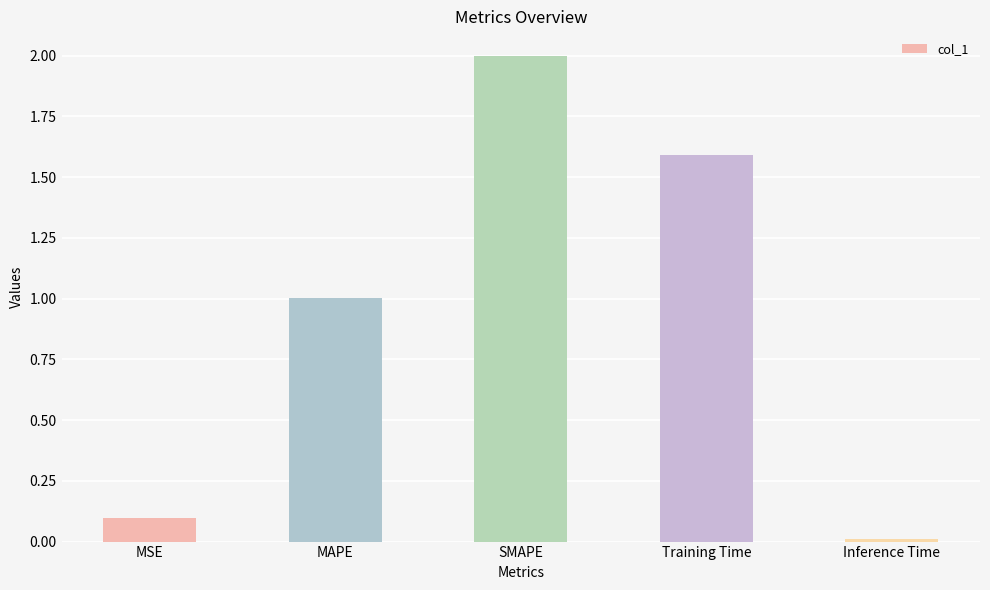

The chart shows a value of 1.0 at MAPE. True or false?

True